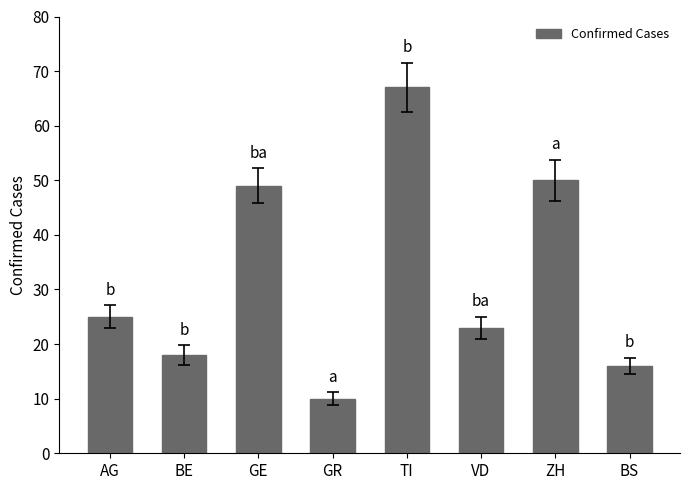

Read the value at AG.

25